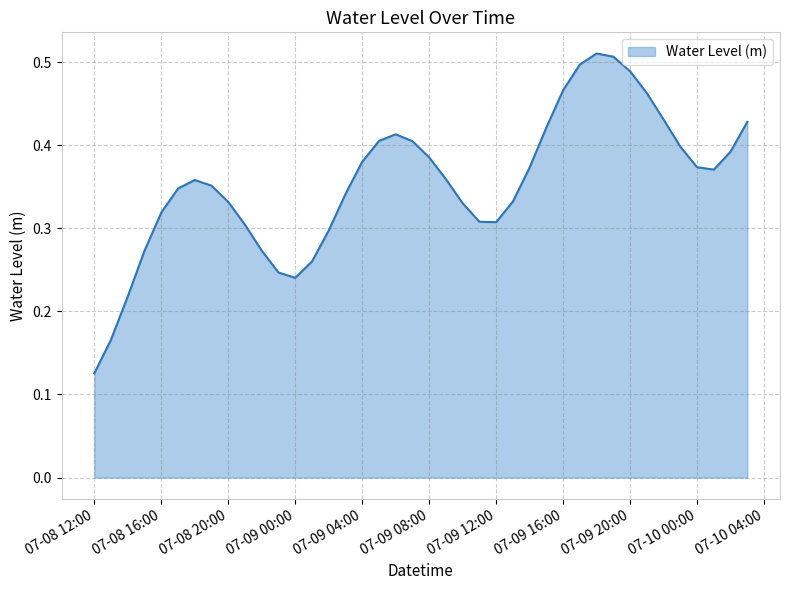

Which label corresponds to the smallest value in the chart?

07-08 12:00